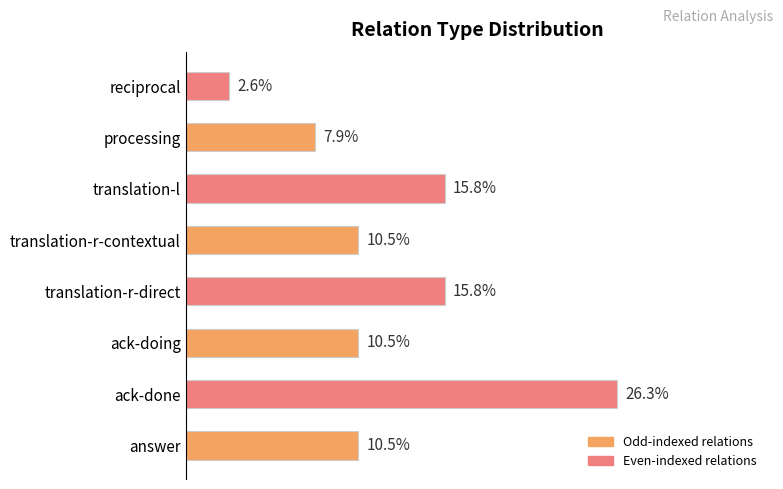

Between translation-r-direct and answer, which is larger?

translation-r-direct